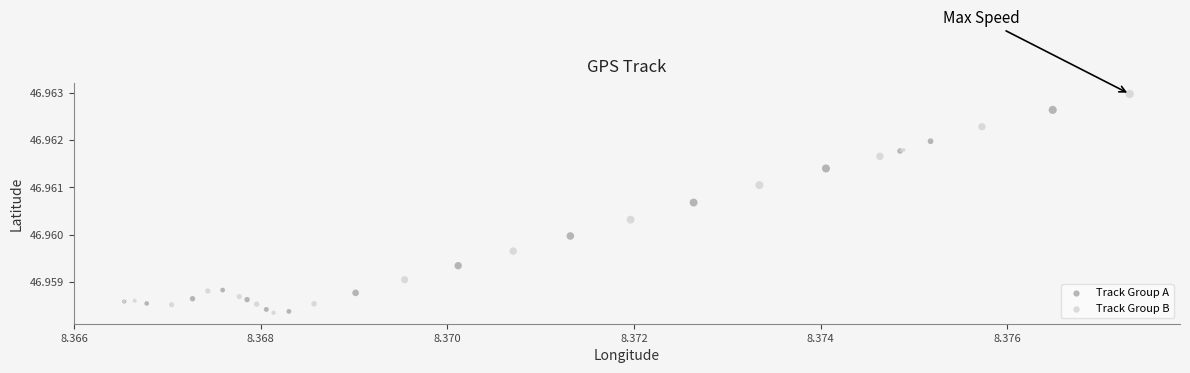

What are all the series names shown in the legend?

Track Group A, Track Group B